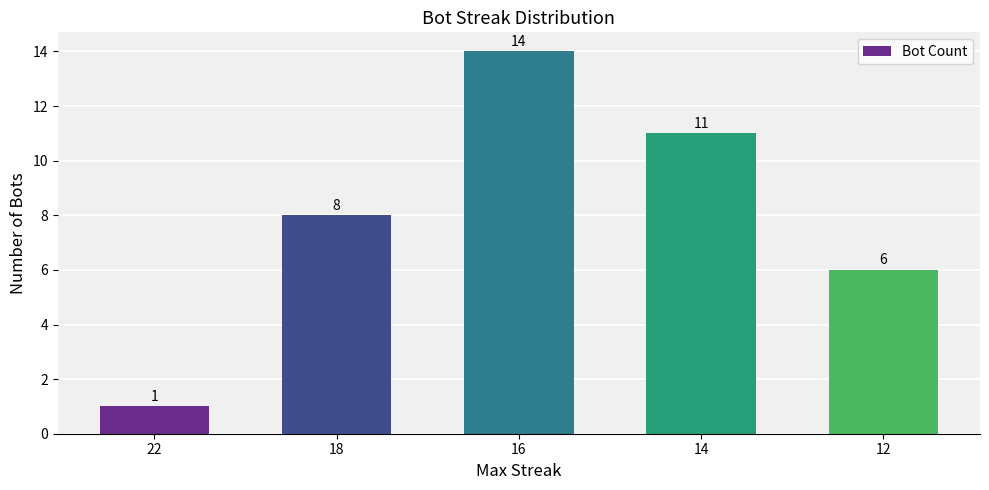

Is it true that the value at 18 is 2?

False